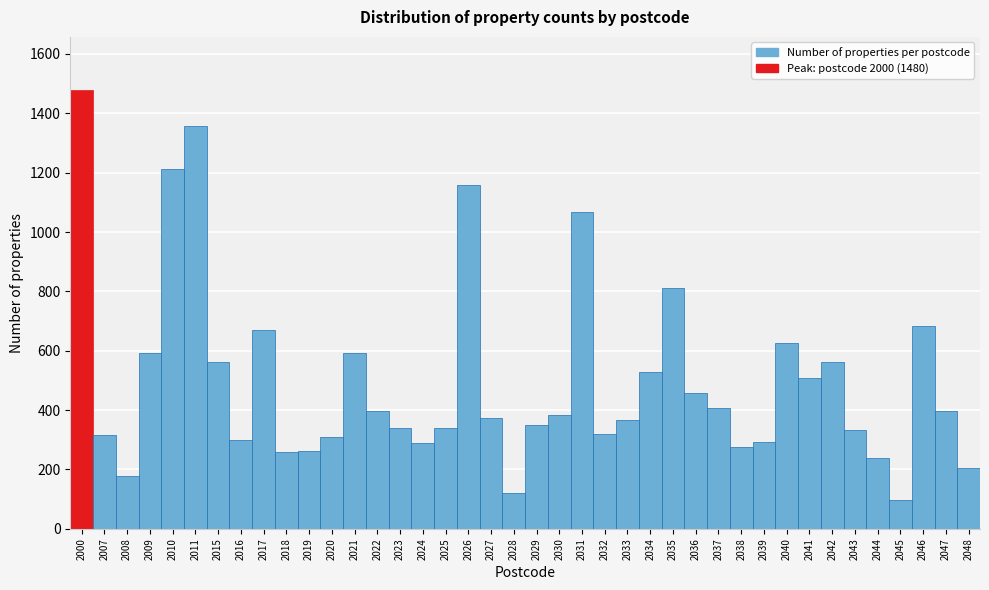

What is the value of the 11th bar from the left?

261